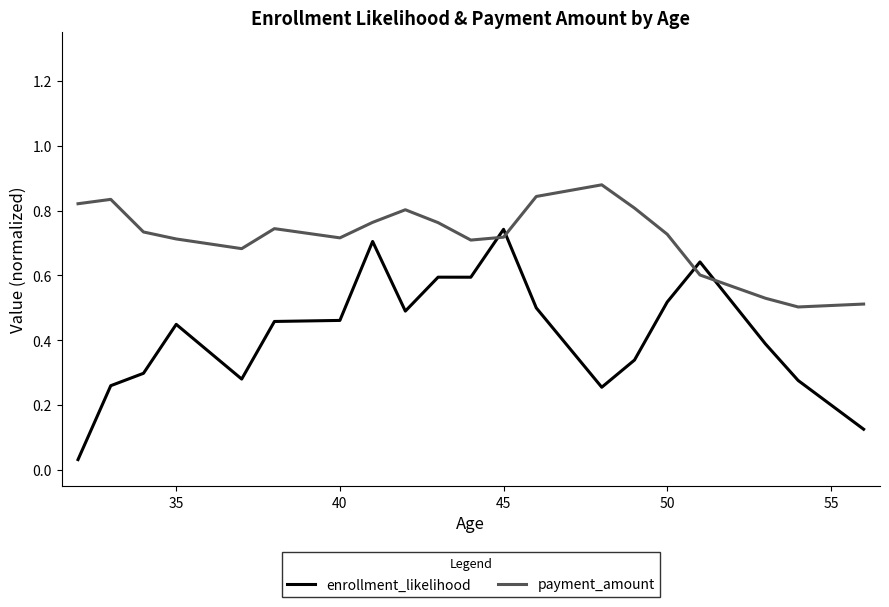

Which series has the largest total across all categories?

payment_amount